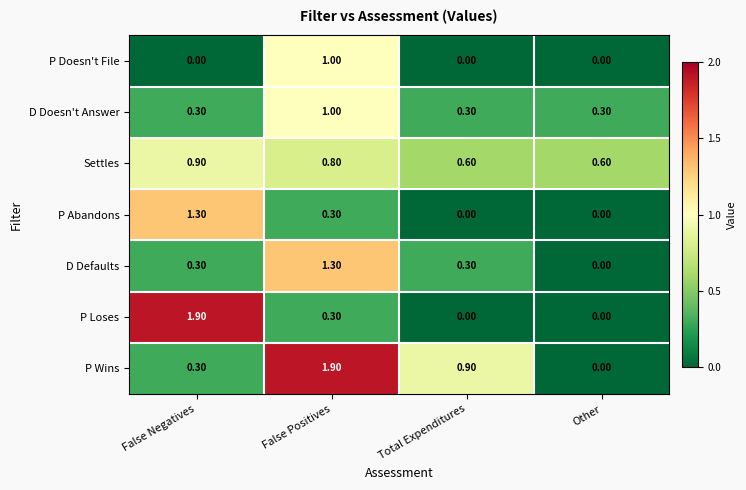

At which label does P Wins reach its peak?

False Positives